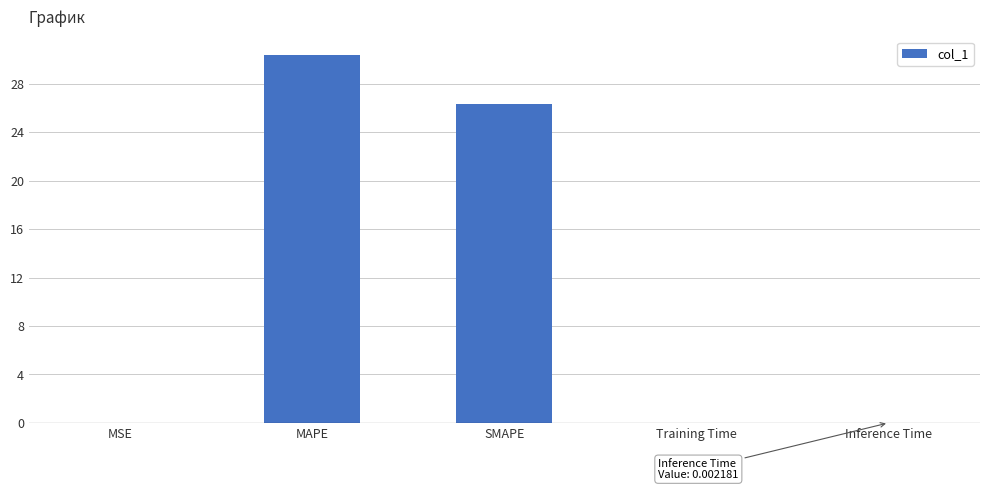

The value at Training Time is 0.0. True or false?

True